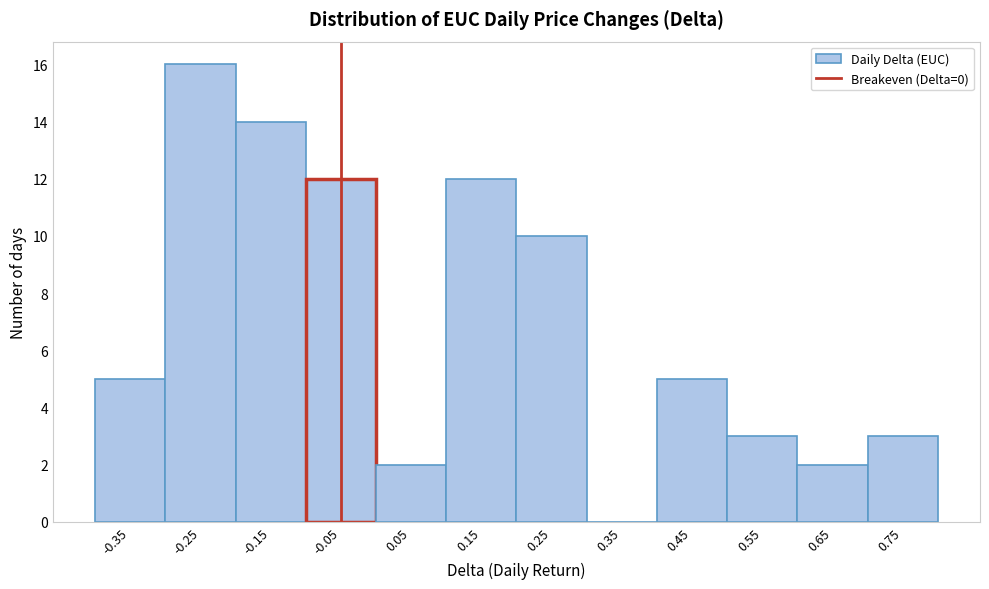

Reading left to right, what are all the values shown in this chart?

-0.35=5	-0.25=16	-0.15=14	-0.05=12	0.05=2	0.15=12	0.25=10	0.35=0	0.45=5	0.55=3	0.65=2	0.75=3